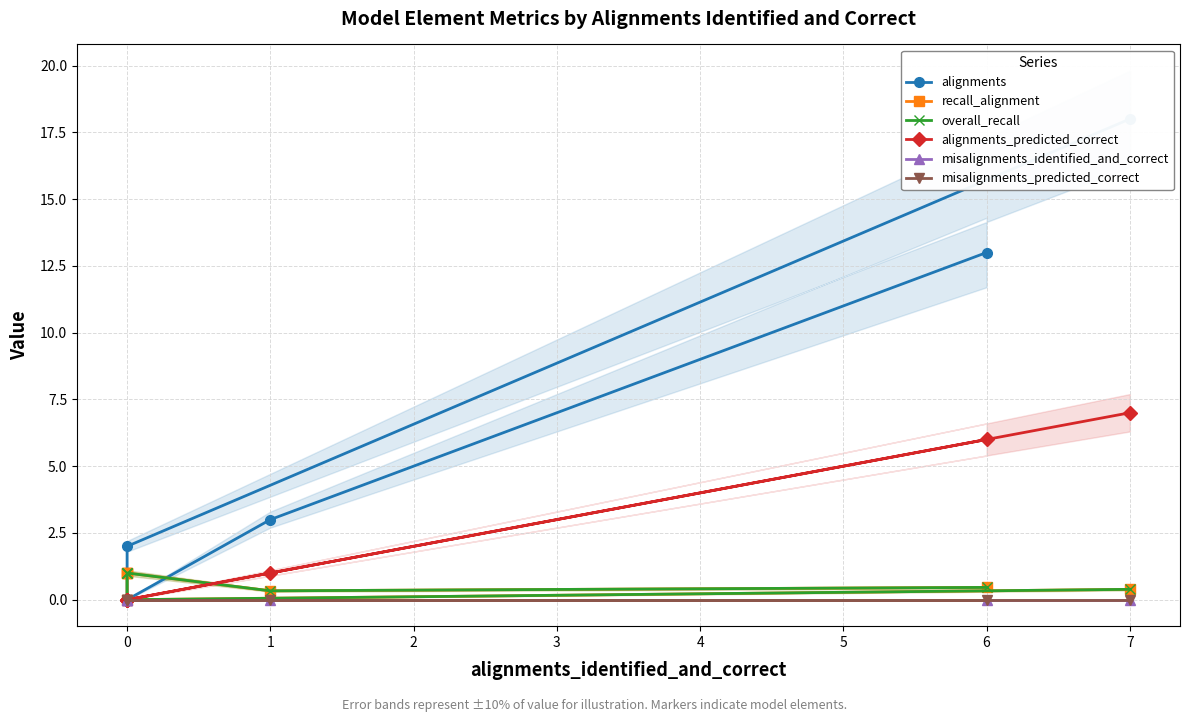

What is the average value of the alignments_predicted_correct series?

2.0